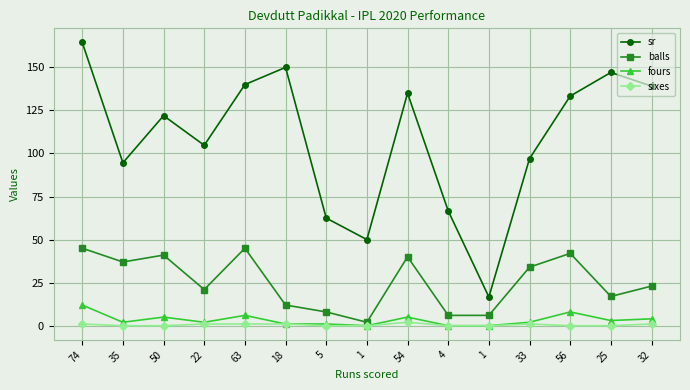

True or false: balls has a value of 37.1 at 32.

False